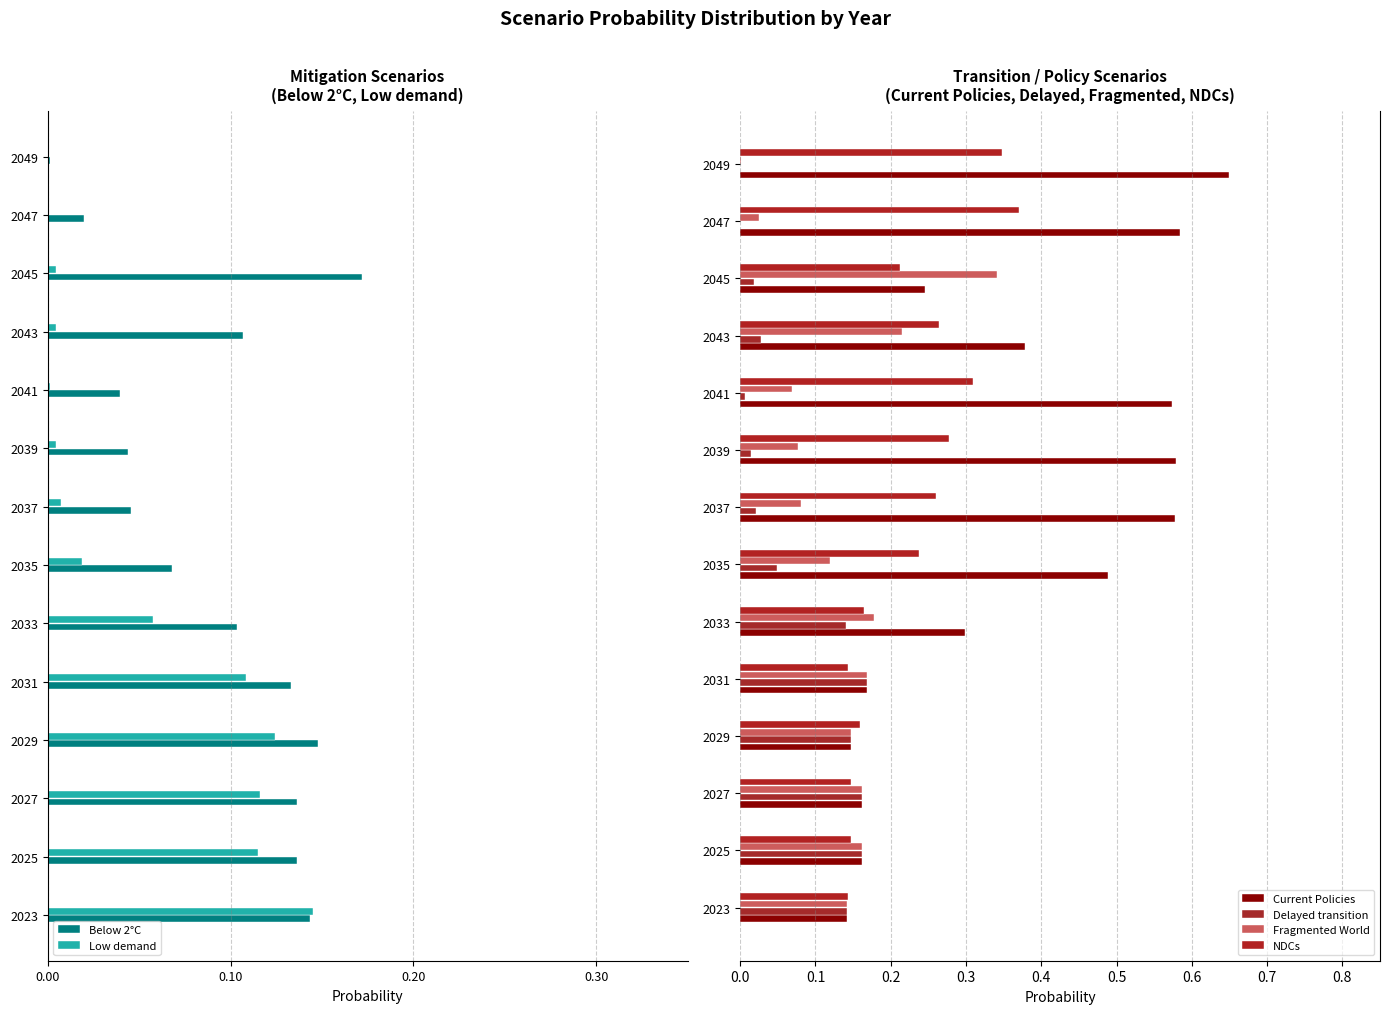

What is the highest value of the Fragmented World series?

0.3